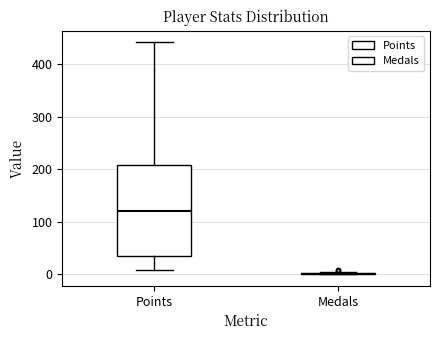

Comparing the boxes themselves (not the whiskers), which one is the tallest?

Points